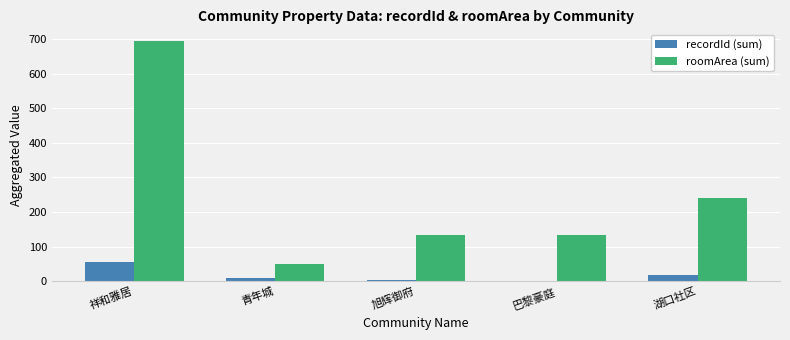

At which label does roomArea (sum) reach its peak?

祥和雅居